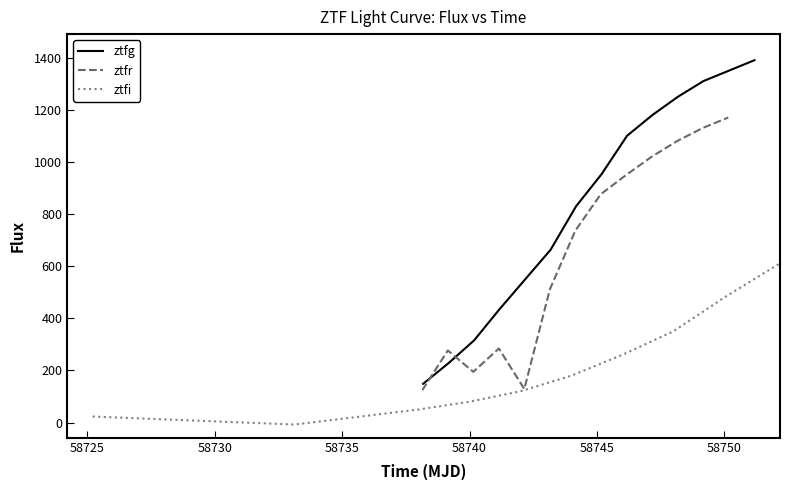

What are all the series names shown in the legend?

ztfg, ztfr, ztfi